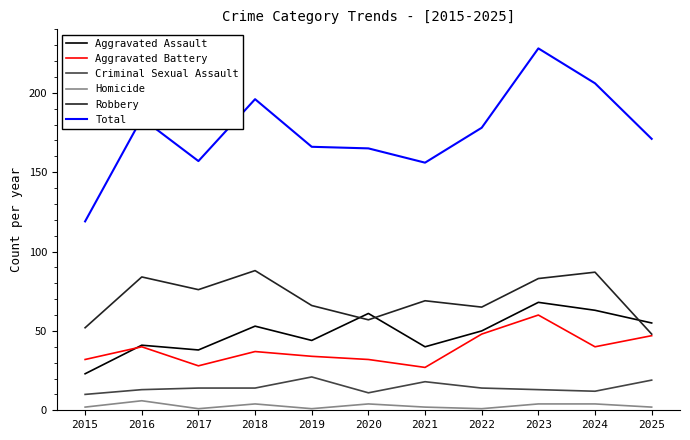

What is the difference between the second highest and minimum values in the Aggravated Assault series?

40